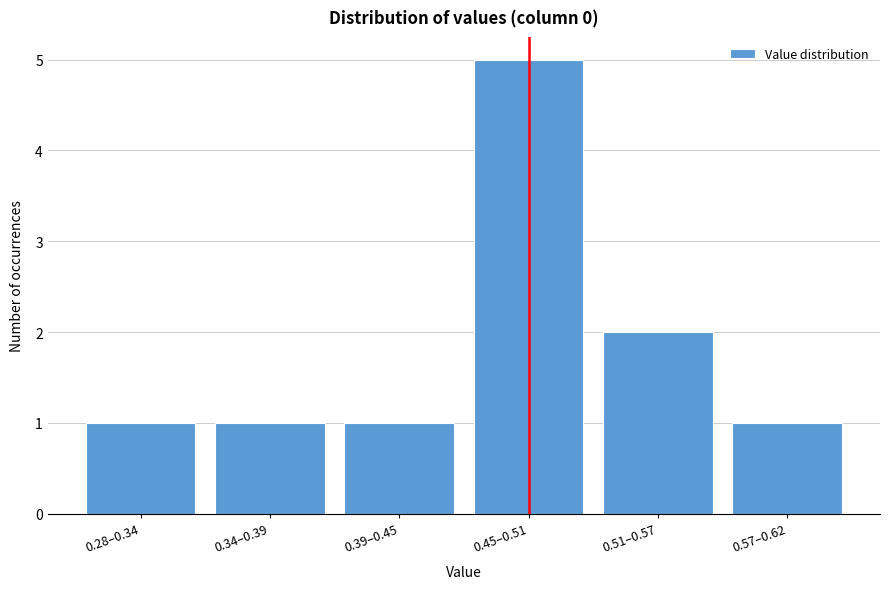

Reading right to left, extract all data points from this chart.

0.57–0.62=1	0.51–0.57=2	0.45–0.51=5	0.39–0.45=1	0.34–0.39=1	0.28–0.34=1